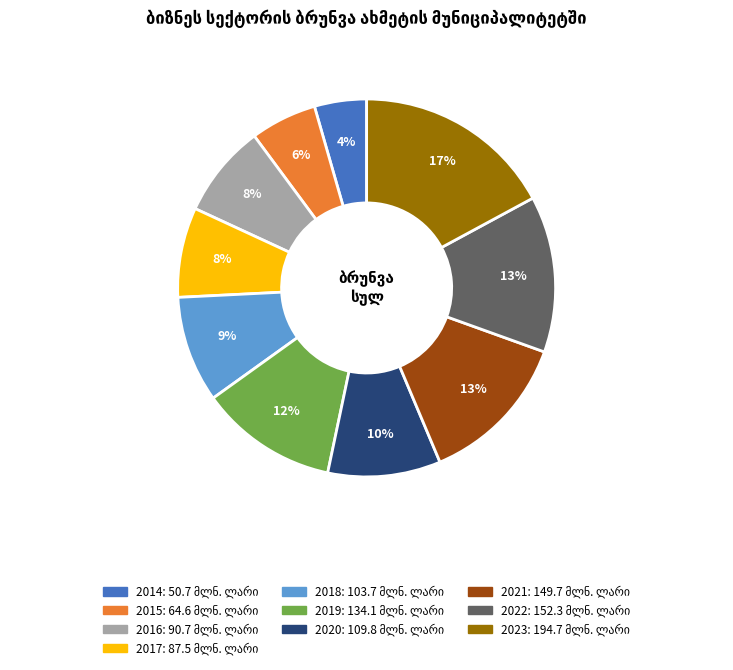

Is there any slice that represents more than half of the pie?

No